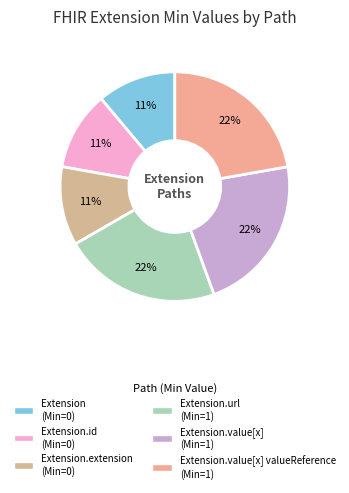

How many slices are in this pie chart?

6